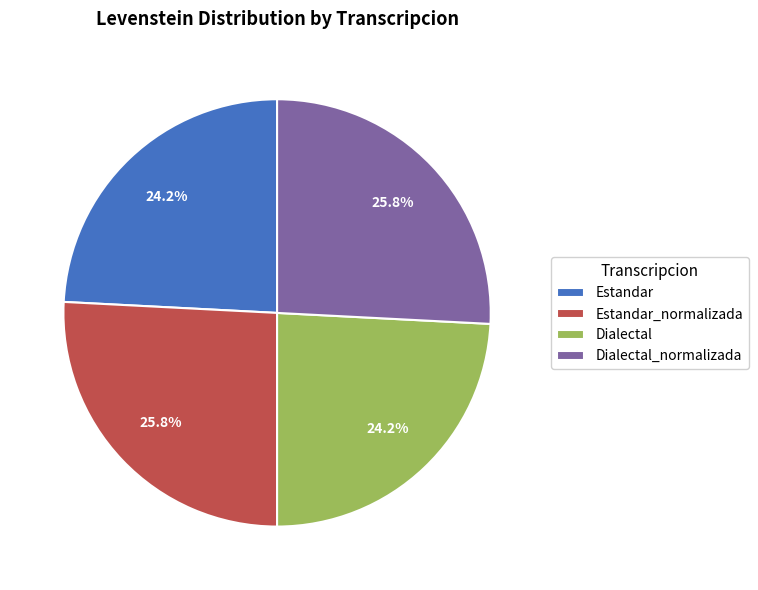

Combined, what portion of the pie is Estandar_normalizada and Dialectal?

50.0%